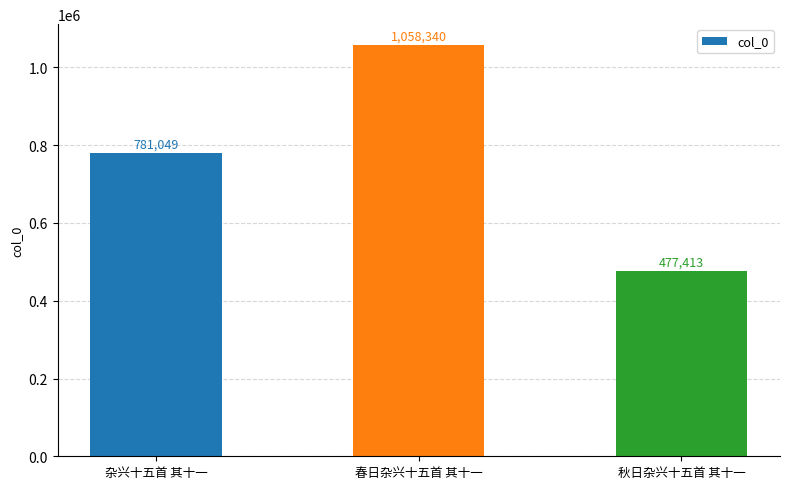

Approximately how many times larger is the value at 春日杂兴十五首 其十一 compared to 秋日杂兴十五首 其十一?

2.2